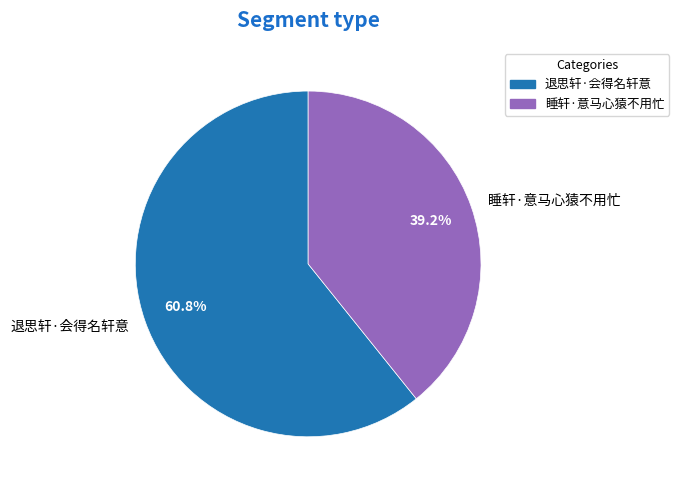

To the nearest percent, what is the difference between the largest and smallest slice percentages?

22%